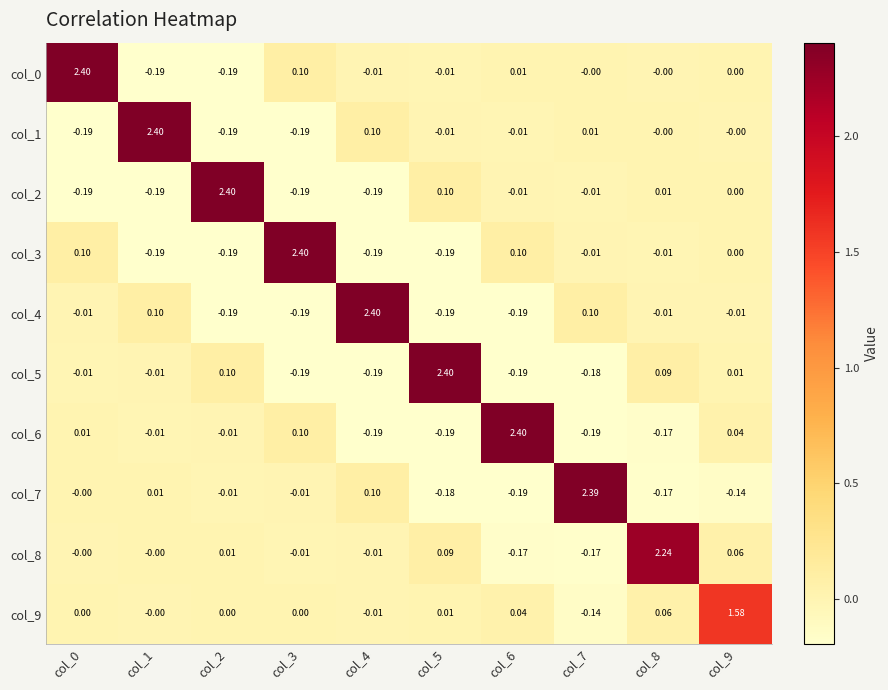

Is the value of col_8 at col_8 greater than the value of col_9 at col_7?

Yes